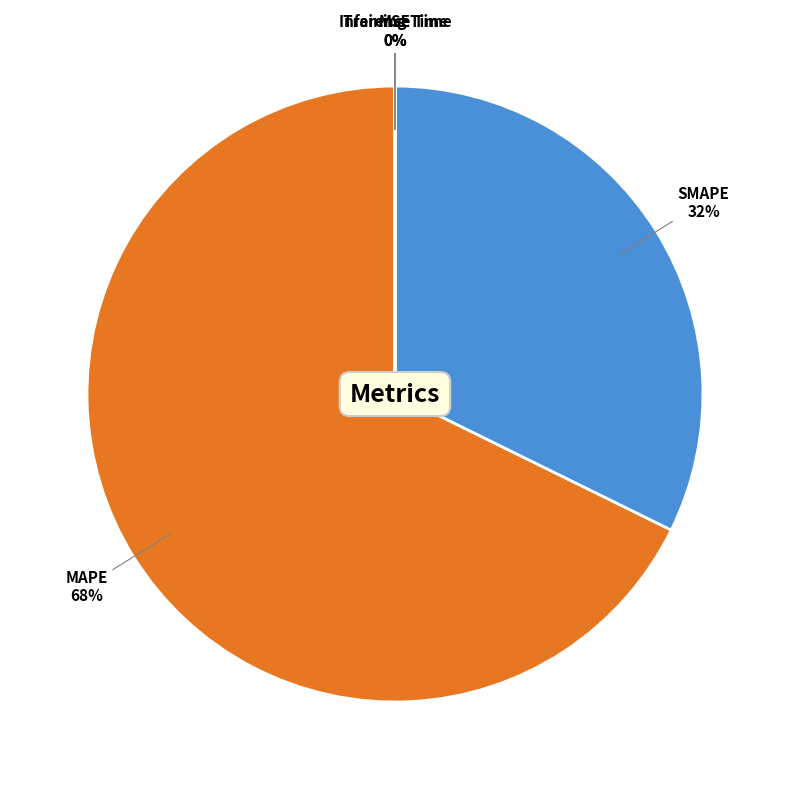

To the nearest percent, what is the average slice percentage?

20%